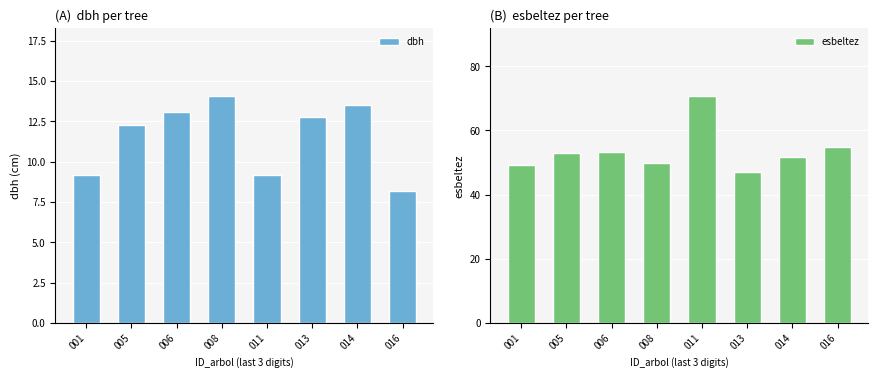

List the labels in order of dbh value, largest first.

008, 014, 006, 013, 005, 011, 001, 016